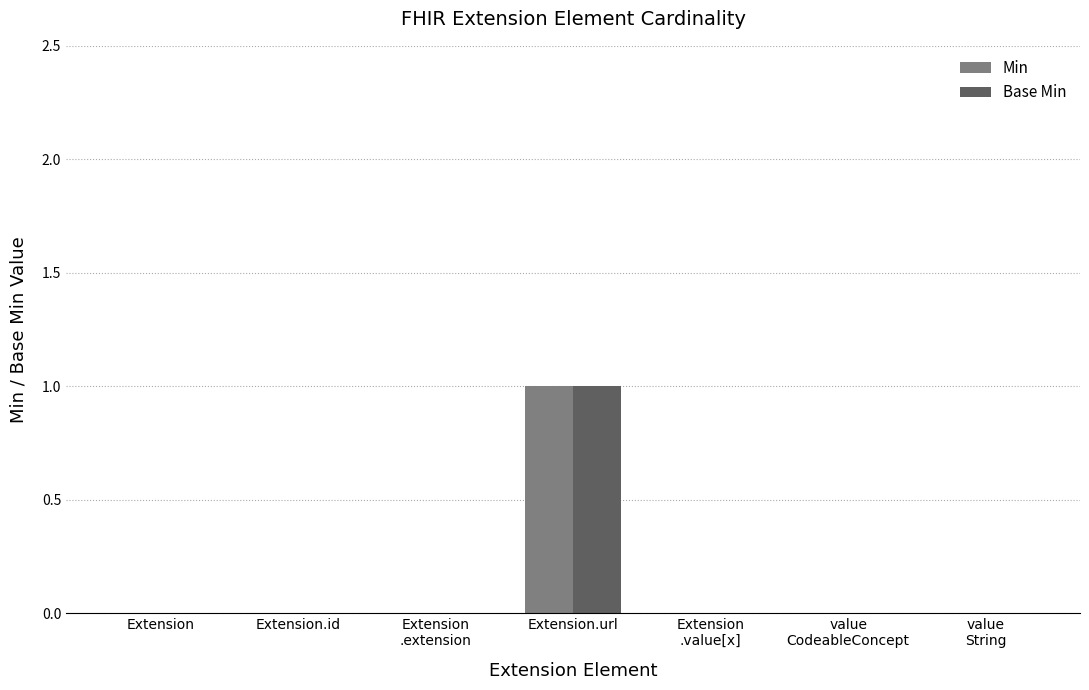

Reading left to right, extract all data points from this chart.

Min: 0	0	0	1	0	0	0
Base Min: 0	0	0	1	0	0	0